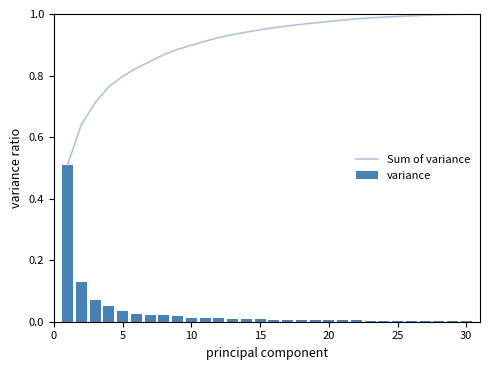

Which series has the largest total across all categories?

Sum of variance